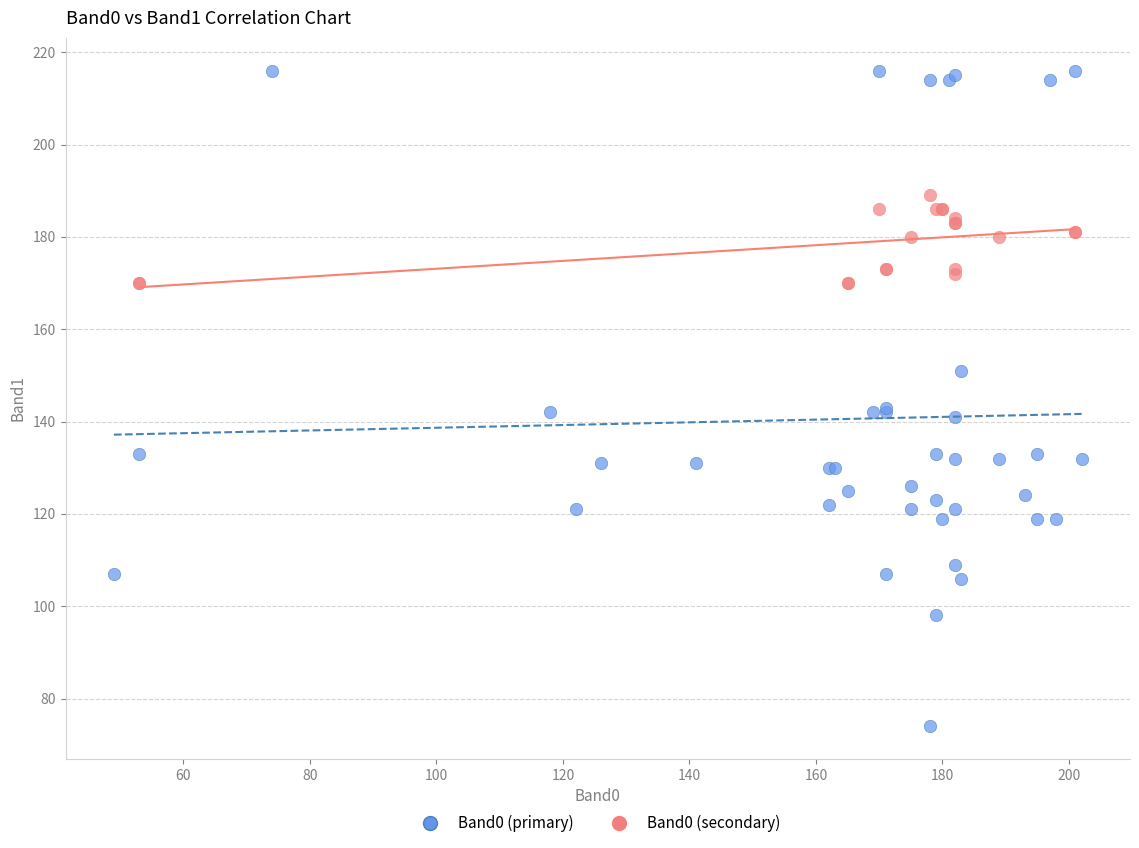

Which series contains the highest Y value?

Band0 (primary)